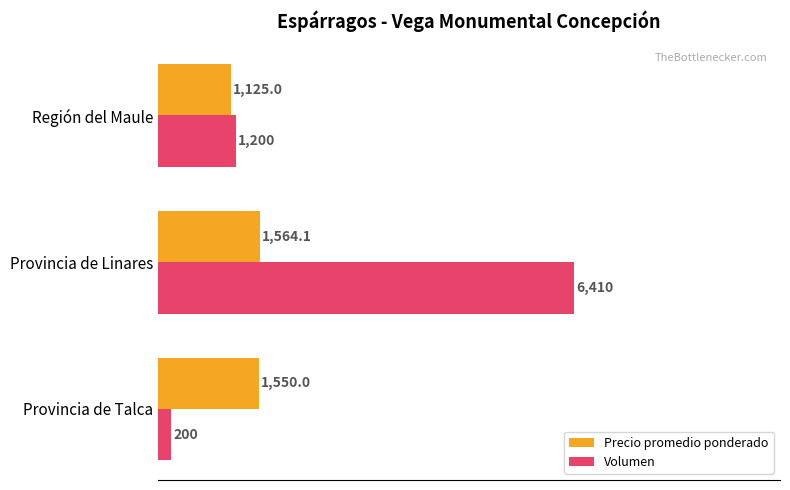

What is the greatest value displayed?

6410.0